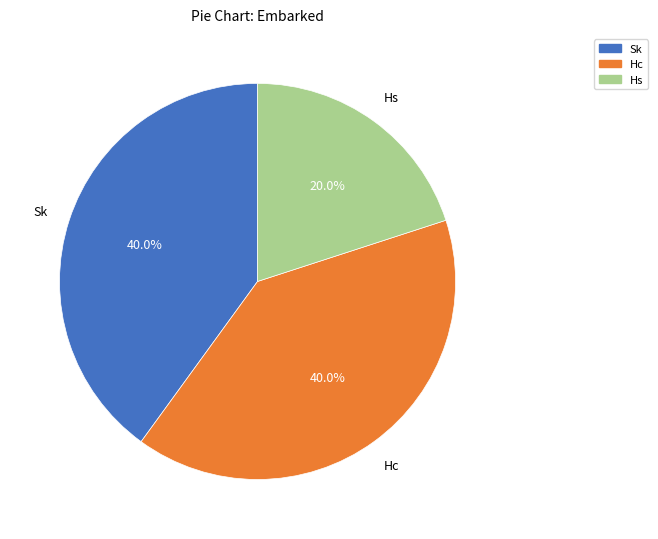

How many slices are in this pie chart?

3